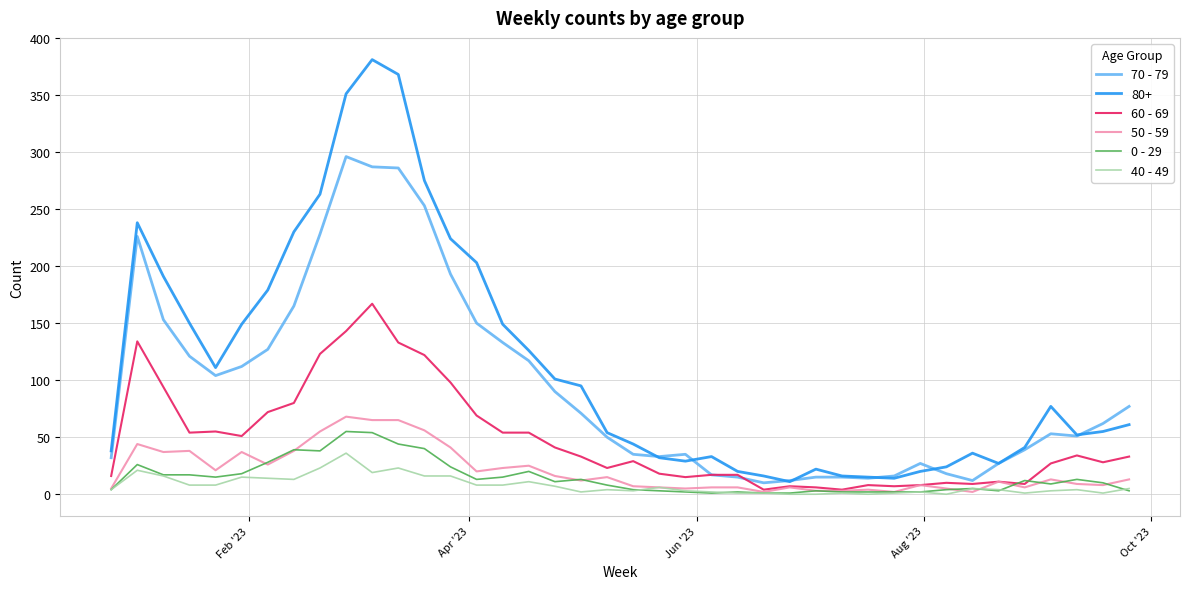

Which series has the largest range (max minus min)?

80+